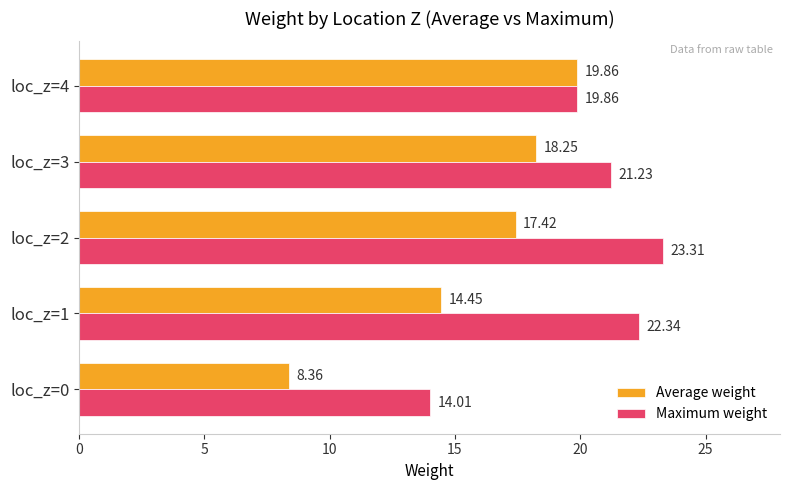

Between loc_z=0 and loc_z=2, which series saw the biggest shift?

Maximum weight